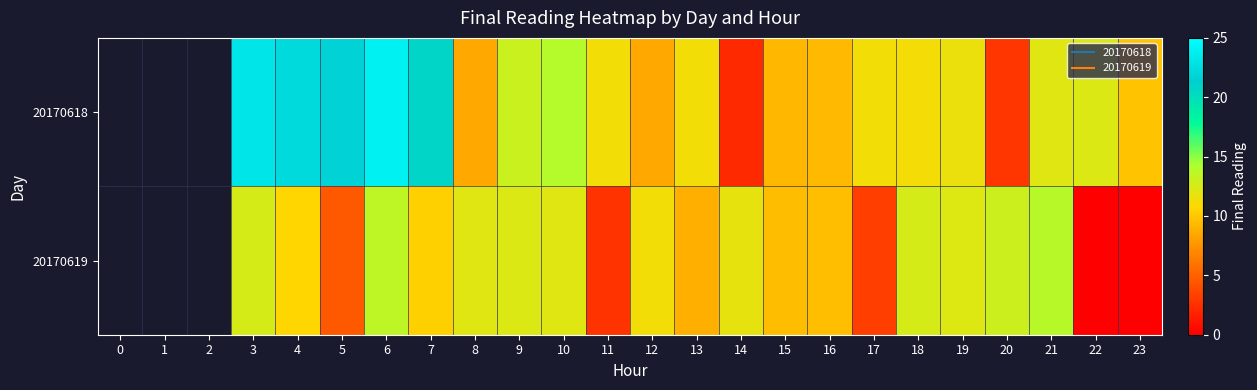

True or false: 20170619 has a value of 11.8 at 14.

True